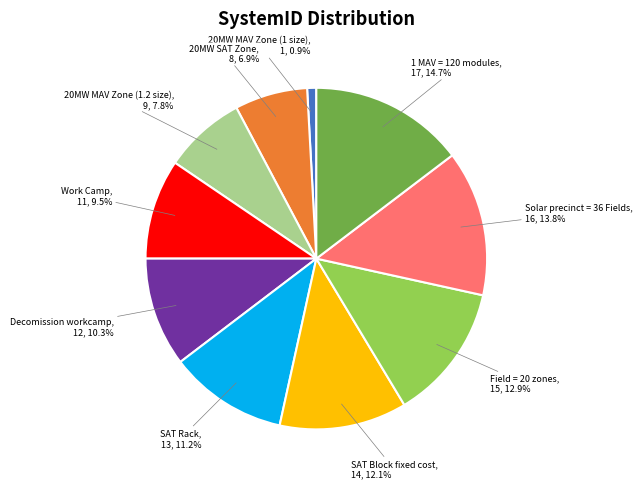

Is Decomission workcamp the majority of the pie?

No